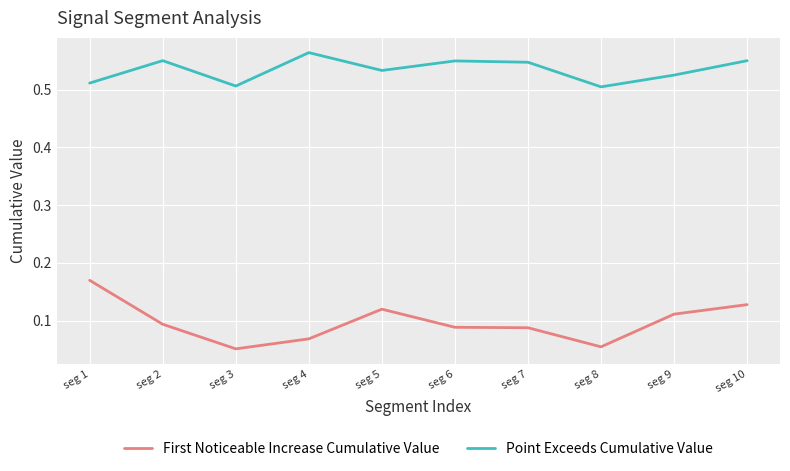

List the series in order of their overall mean, highest first.

Point Exceeds Cumulative Value, First Noticeable Increase Cumulative Value